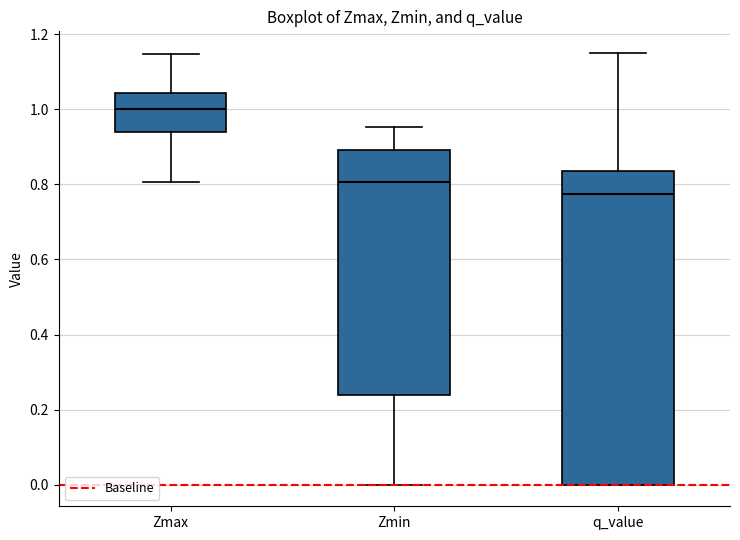

Which box is the tallest, from its lower edge to its upper edge?

q_value